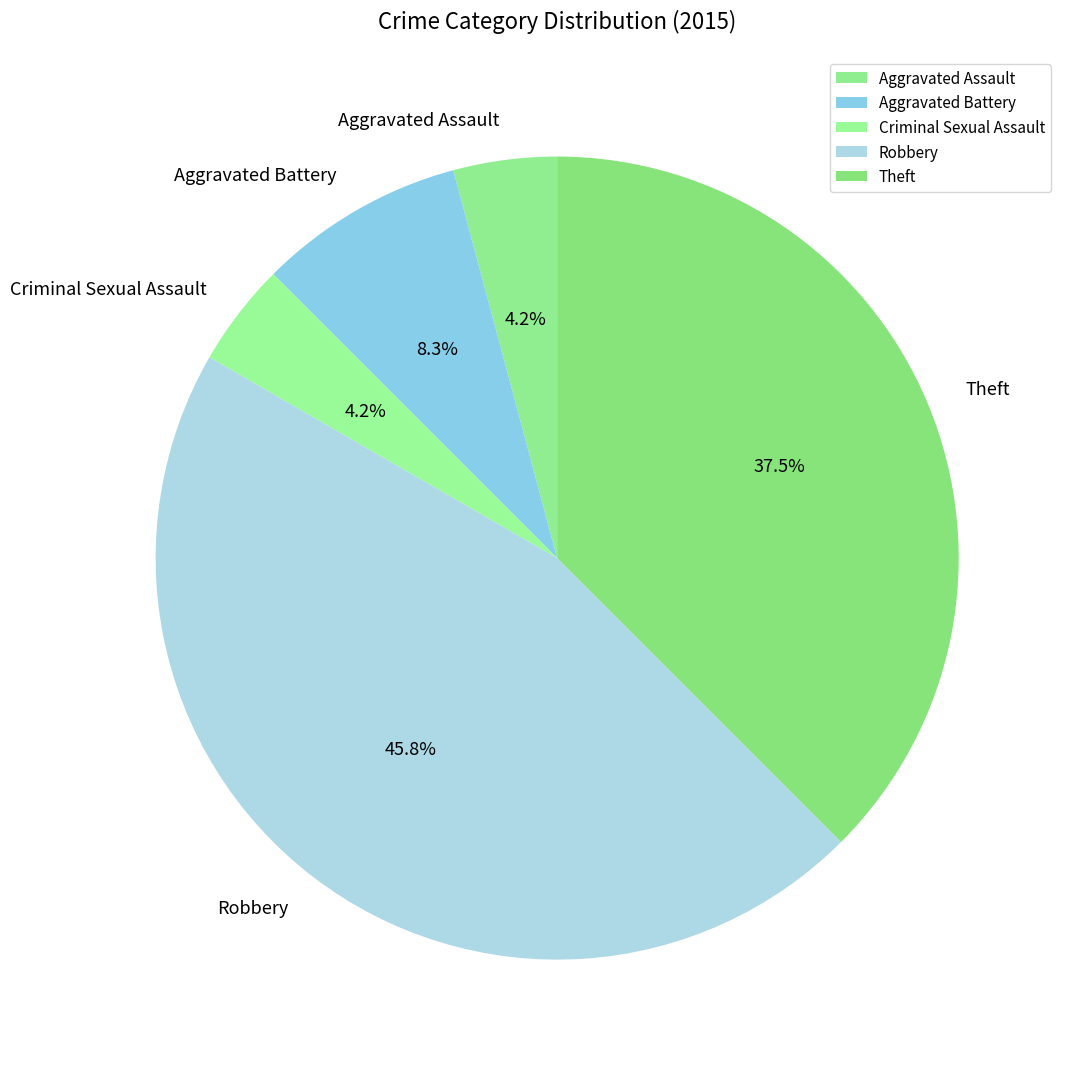

Does Criminal Sexual Assault represent more than half of the total?

No